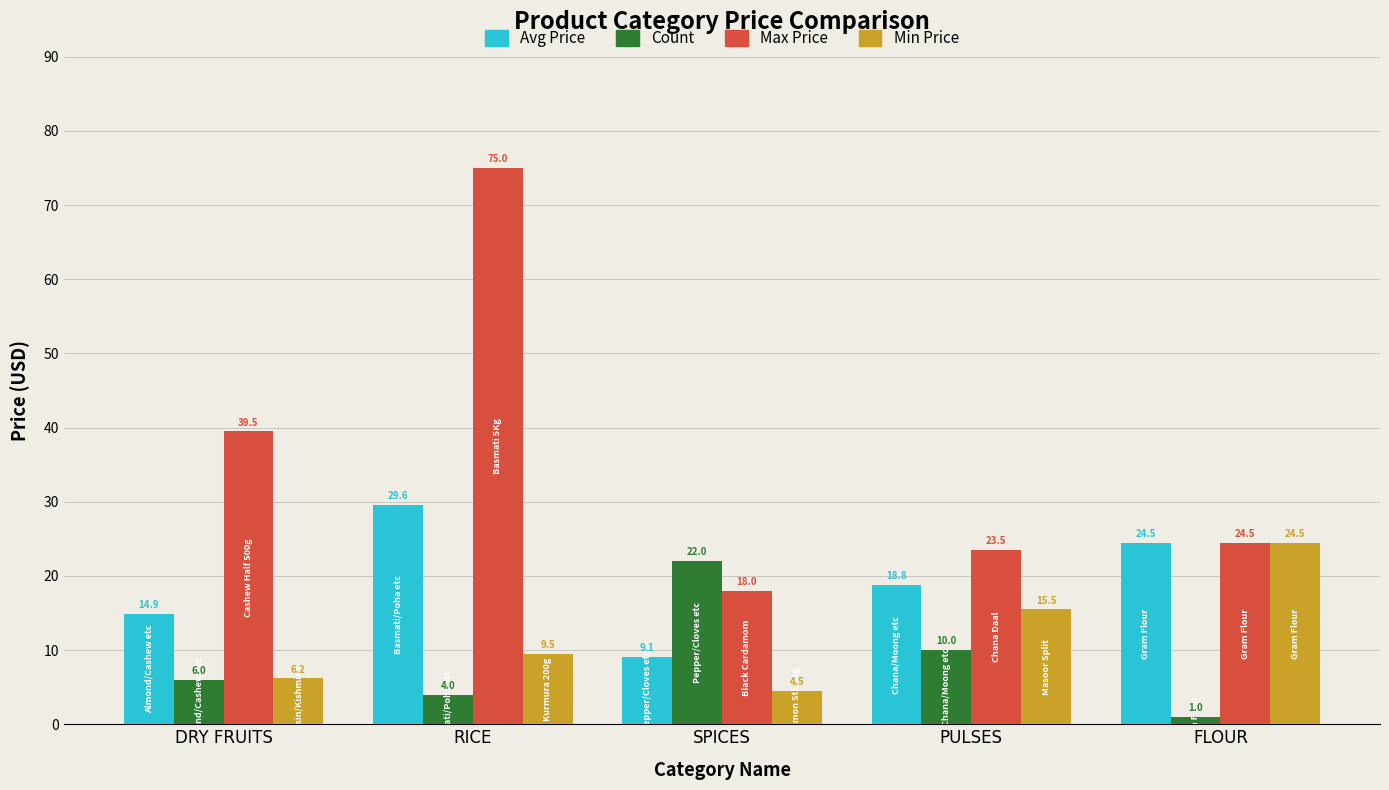

What is the greatest value displayed?

75.0